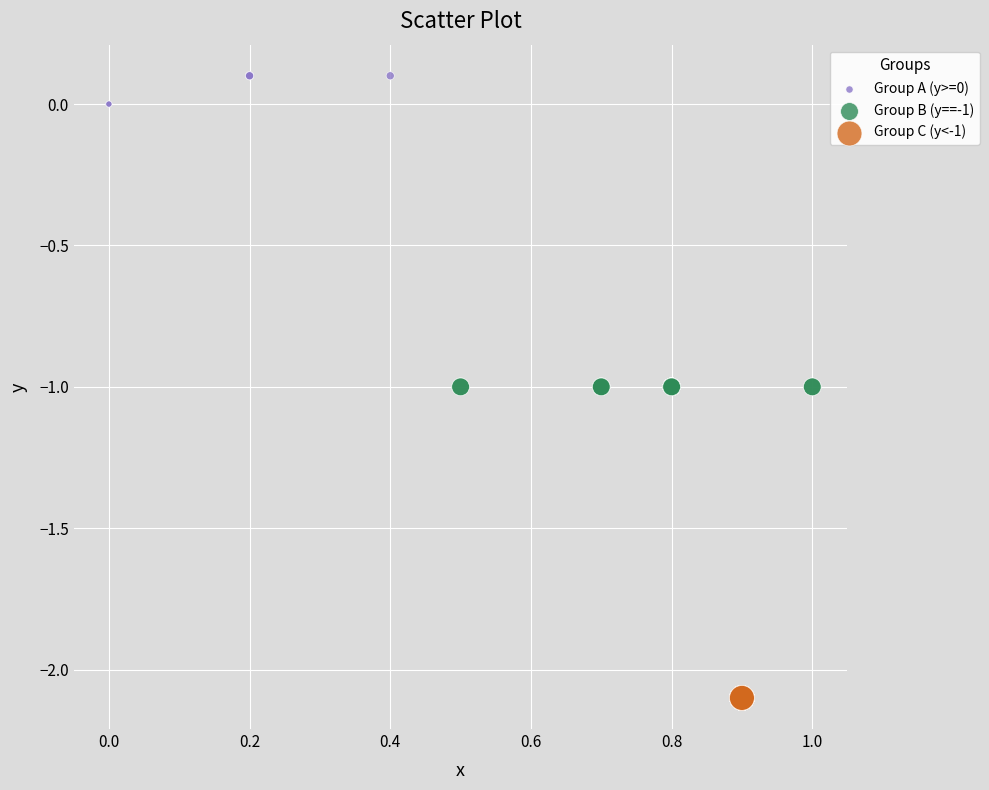

Which series reaches the maximum Y coordinate?

Group A (y>=0)